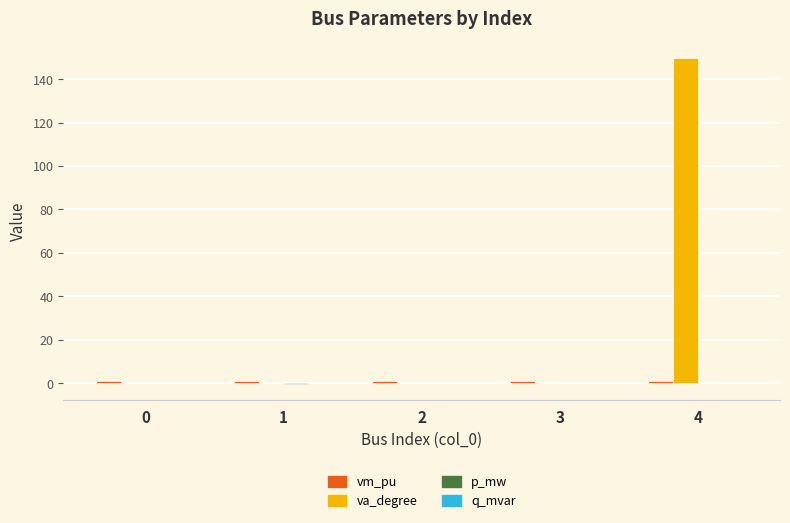

Which series changed the most between 1 and 4?

va_degree